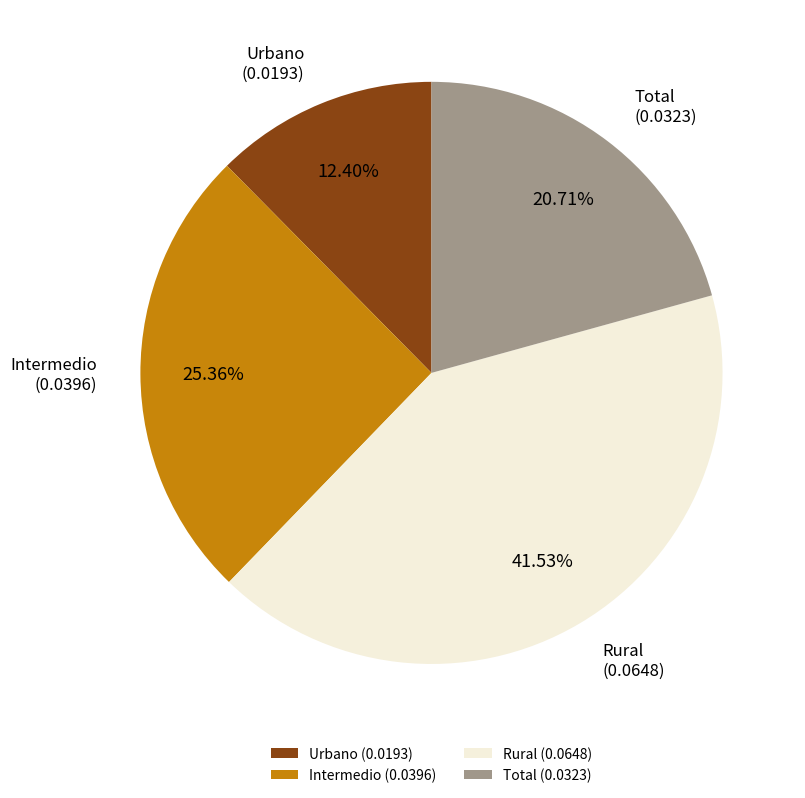

Rank the categories by value from highest to lowest.

Rural, Intermedio, Total, Urbano